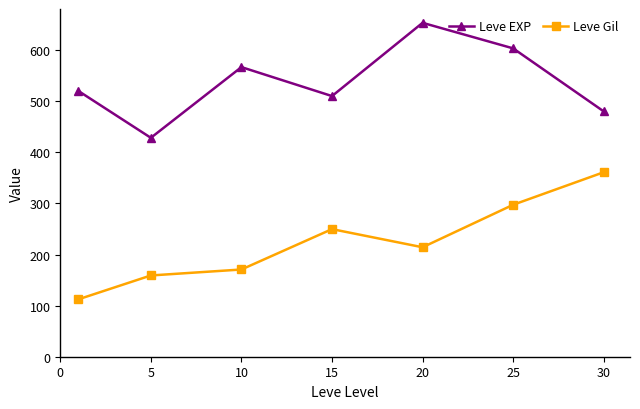

What is the value of the Leve Gil point at the 1st from the left?

112.3